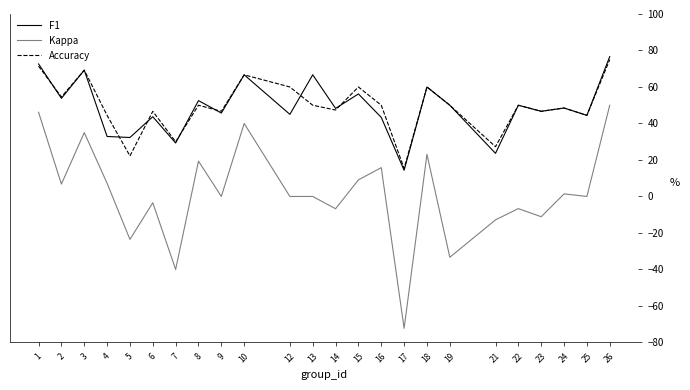

What is the average value of the F1 series?

48.9